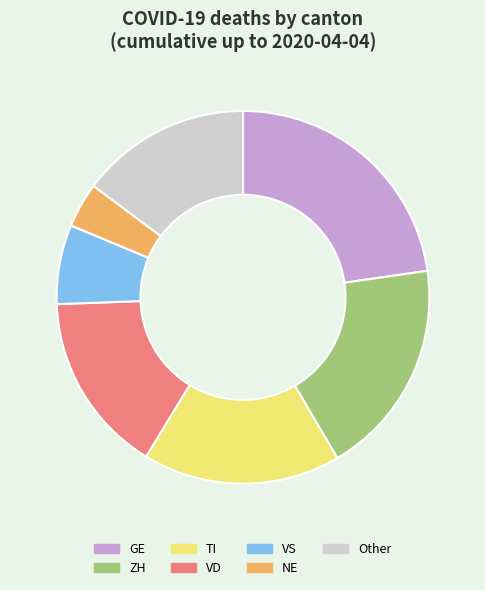

What is the largest slice in the pie chart?

GE